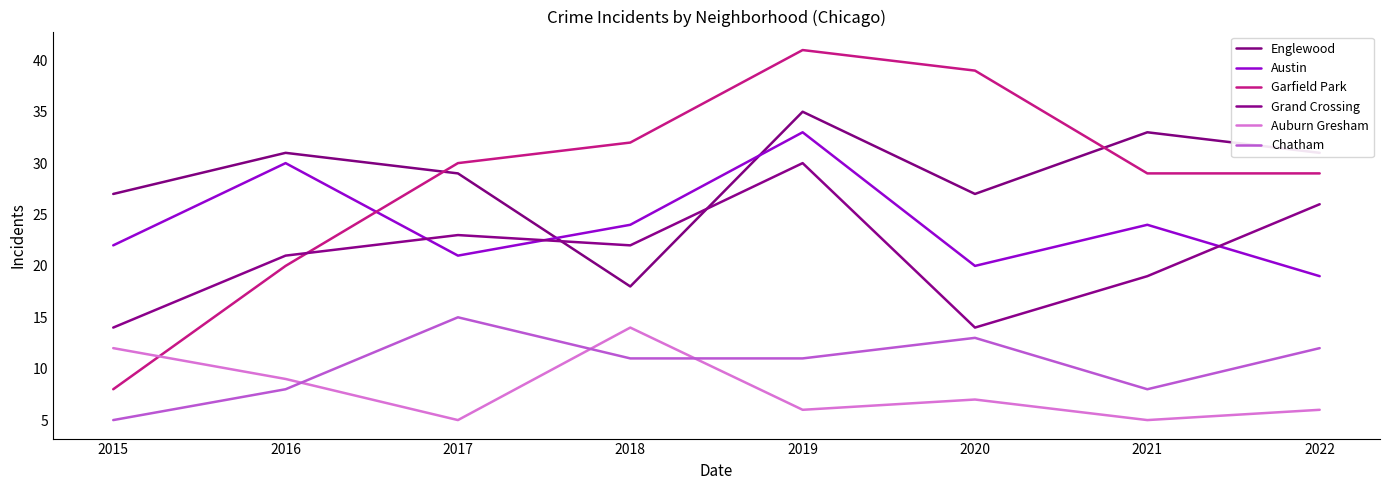

Between which two adjacent categories do Grand Crossing and Englewood first intersect?

2017 and 2018